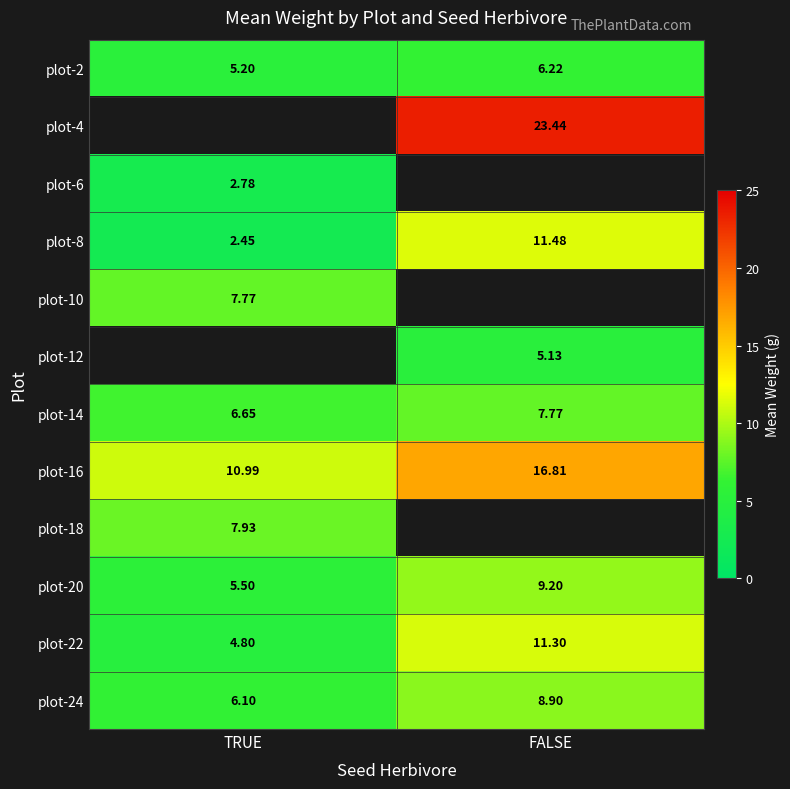

Where is plot-2 nearest to the value 5?

TRUE